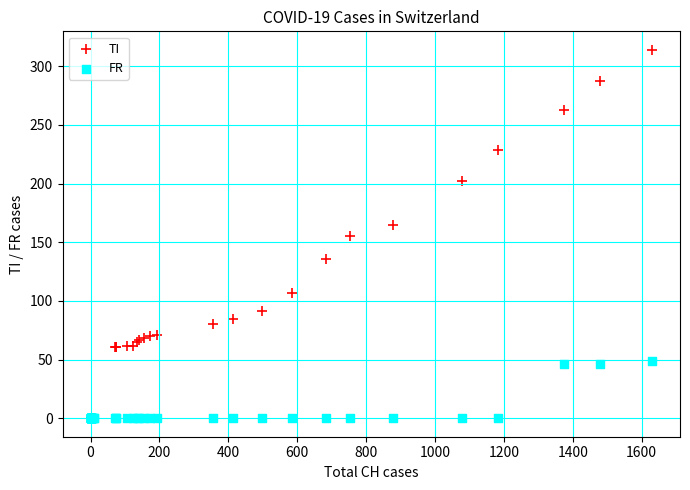

Which series has the widest spread of Y values?

TI